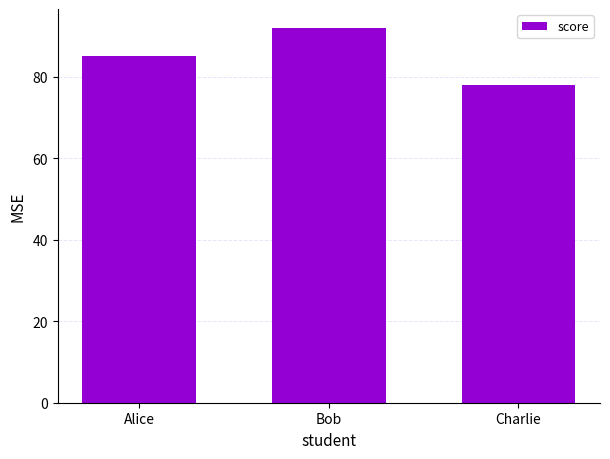

Reading right to left, transcribe all the data shown in this chart.

78	92	85